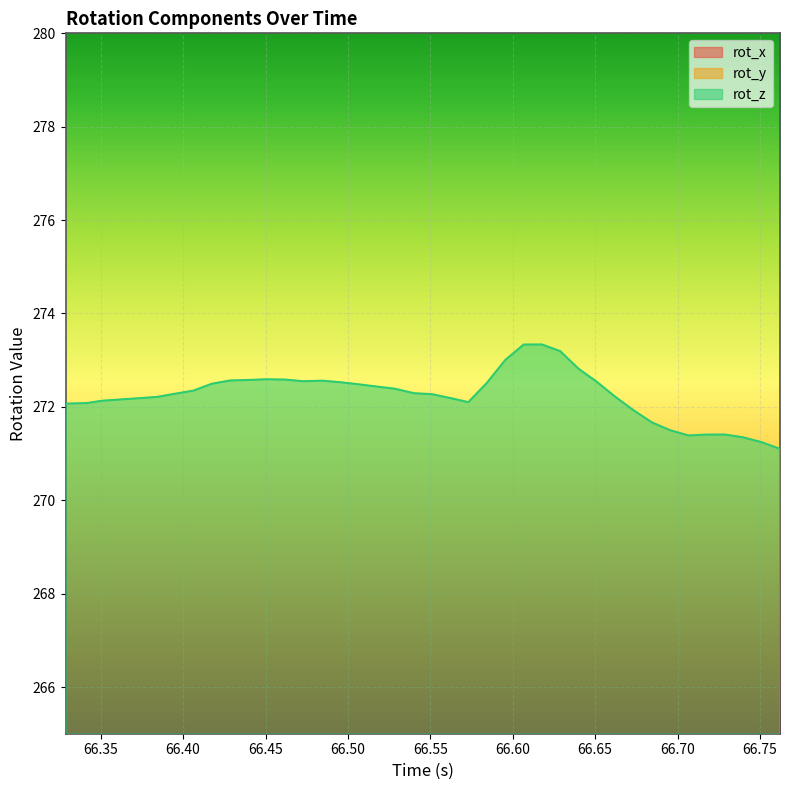

What is the maximum value for rot_z?

273.3